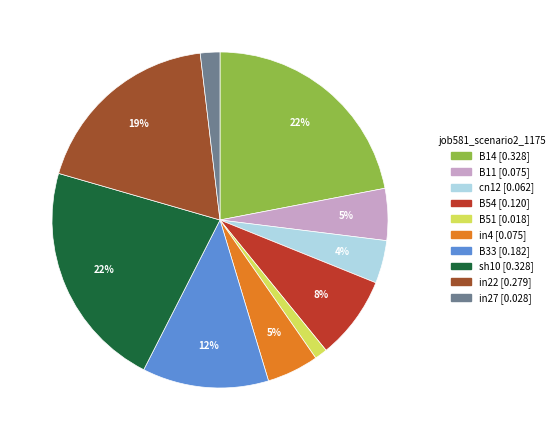

True or false: in22 accounts for 9% of the total.

False